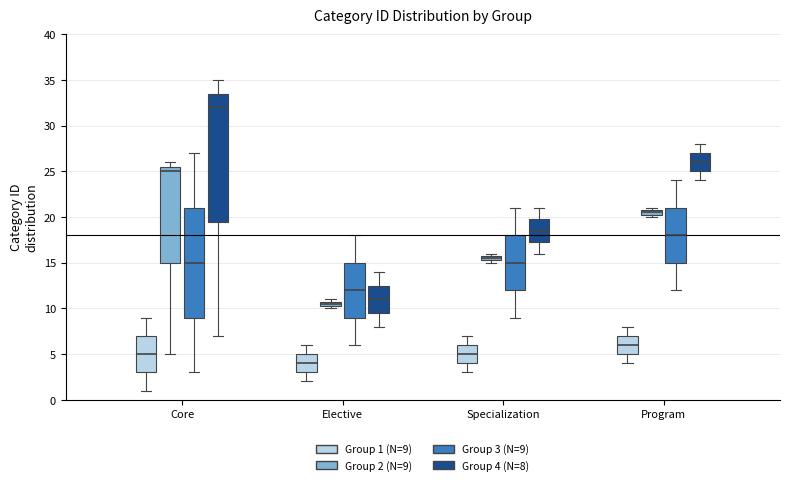

Which box is the tallest, from its lower edge to its upper edge?

Core (Group 4 (N=8))